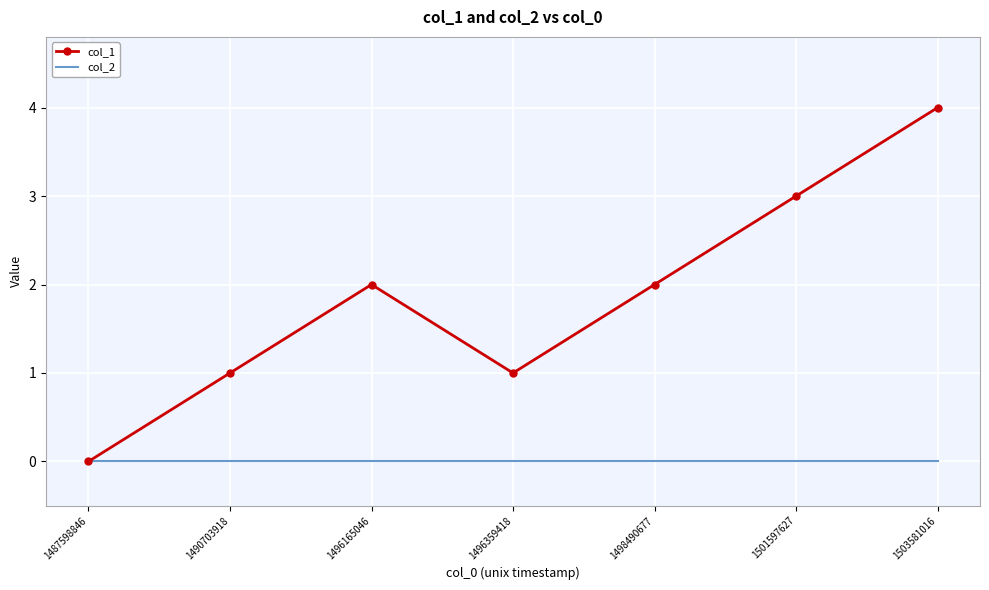

Which series has the largest range (max minus min)?

col_1